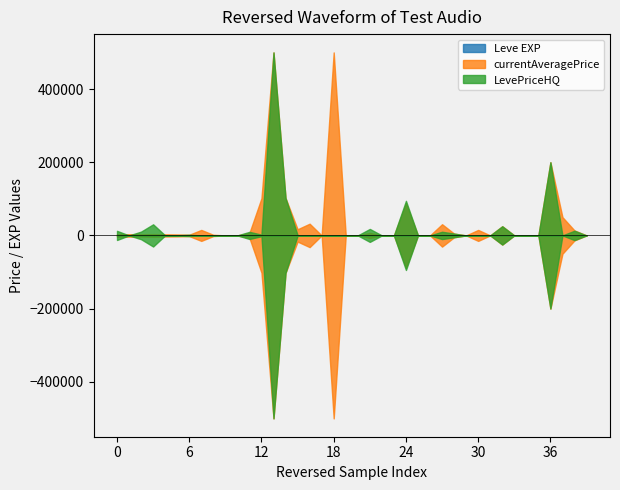

True or false: LevePriceHQ has a value of -255214 at 1.

False